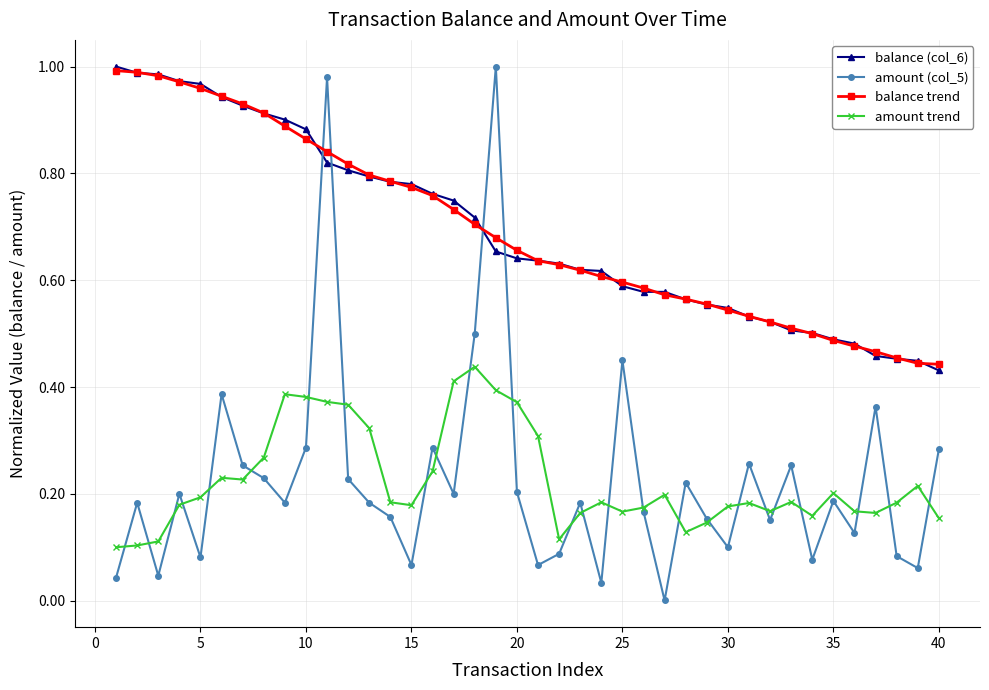

Which series has the largest range (max minus min)?

amount (col_5)